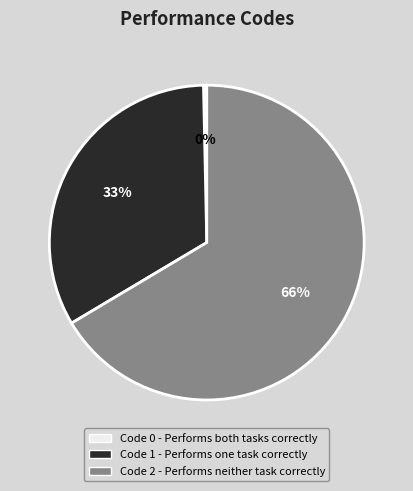

To the nearest percent, what is the average slice percentage?

33%